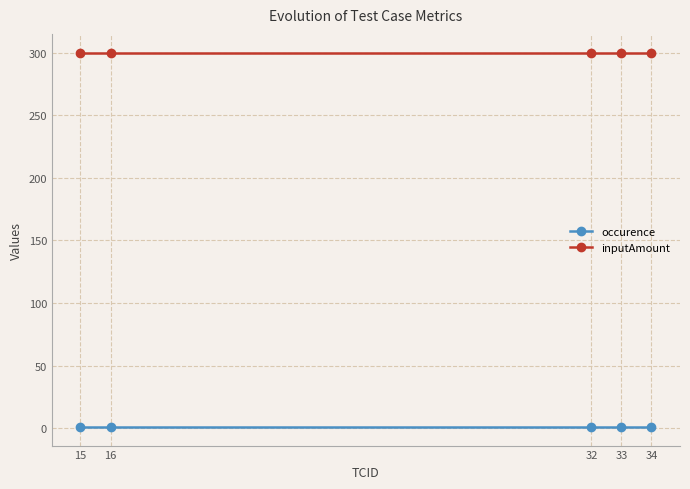

Reading left to right, extract all data points from this chart.

occurence: 1	1	1	1	1
inputAmount: 300	300	300	300	300